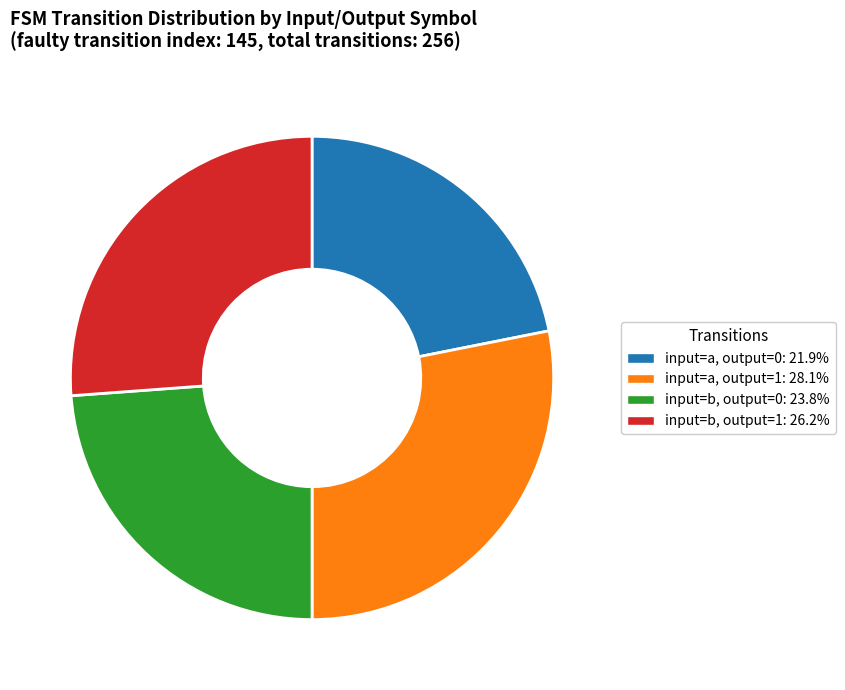

Does any single category account for the majority?

No